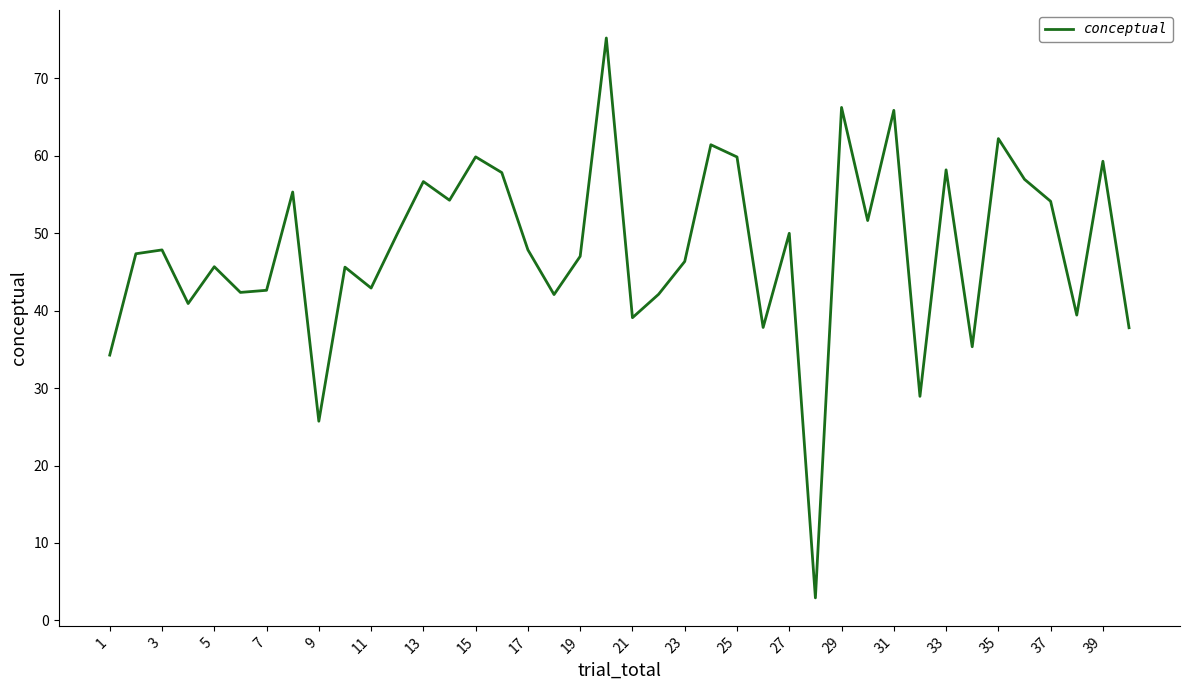

What is the minimum value shown in the chart?

2.9